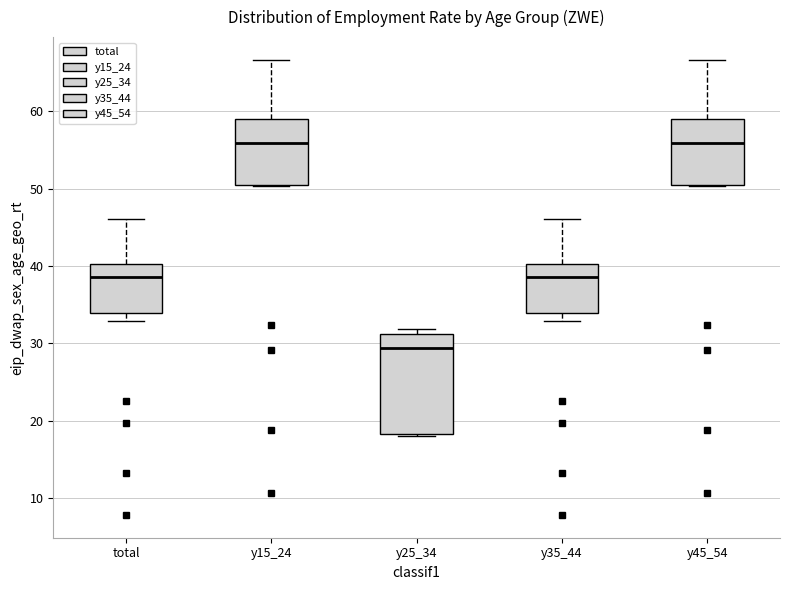

Where does the median line of the box for y15_24 sit on the y-axis? The values are not printed on the chart, so give them approximately, as read against the axis.

56